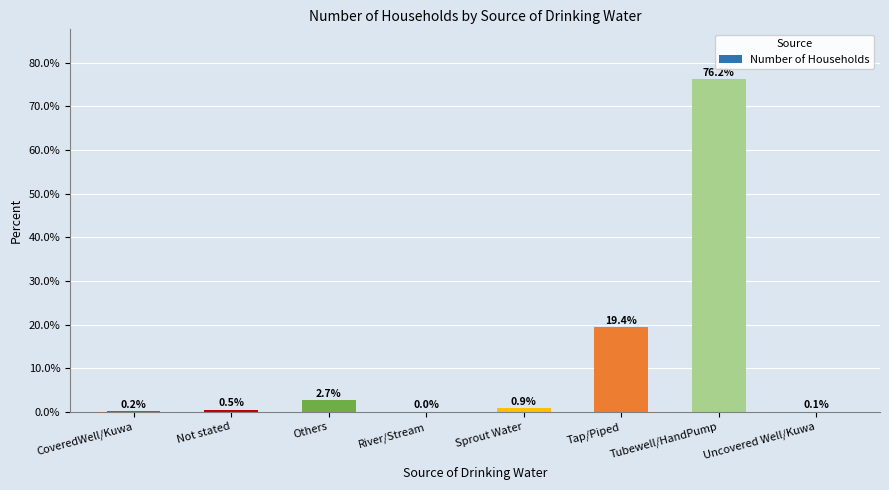

Which category has the highest value across all series?

Tubewell/HandPump